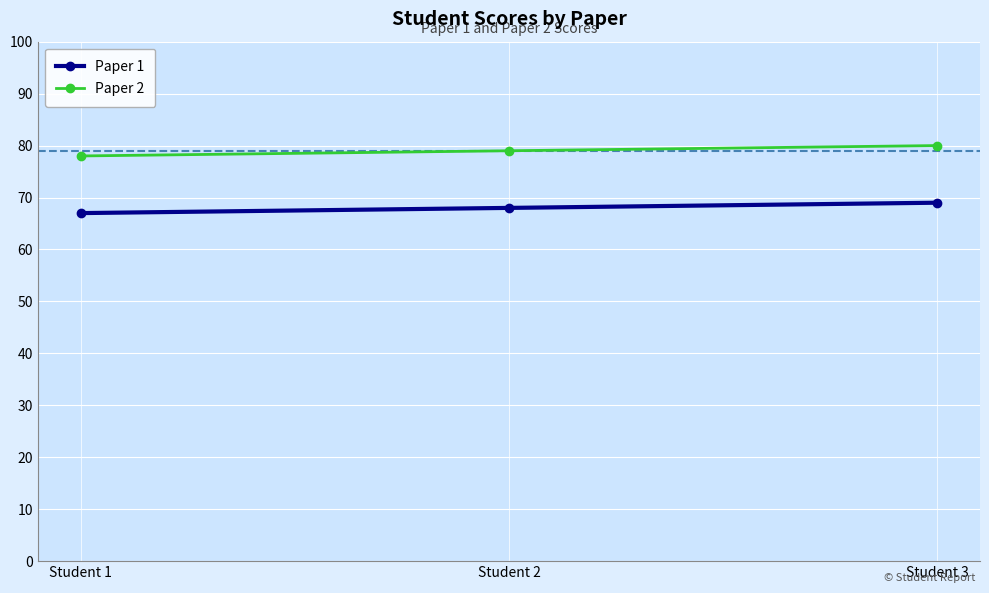

What are all the series names shown in the legend?

Paper 1, Paper 2